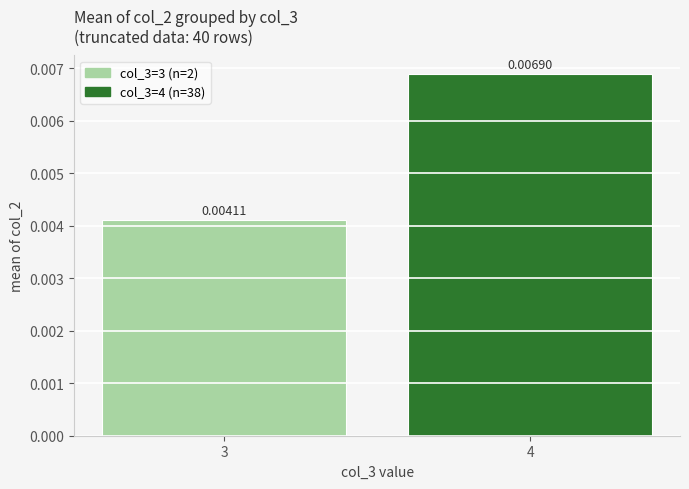

Rank the categories by value from highest to lowest.

4, 3